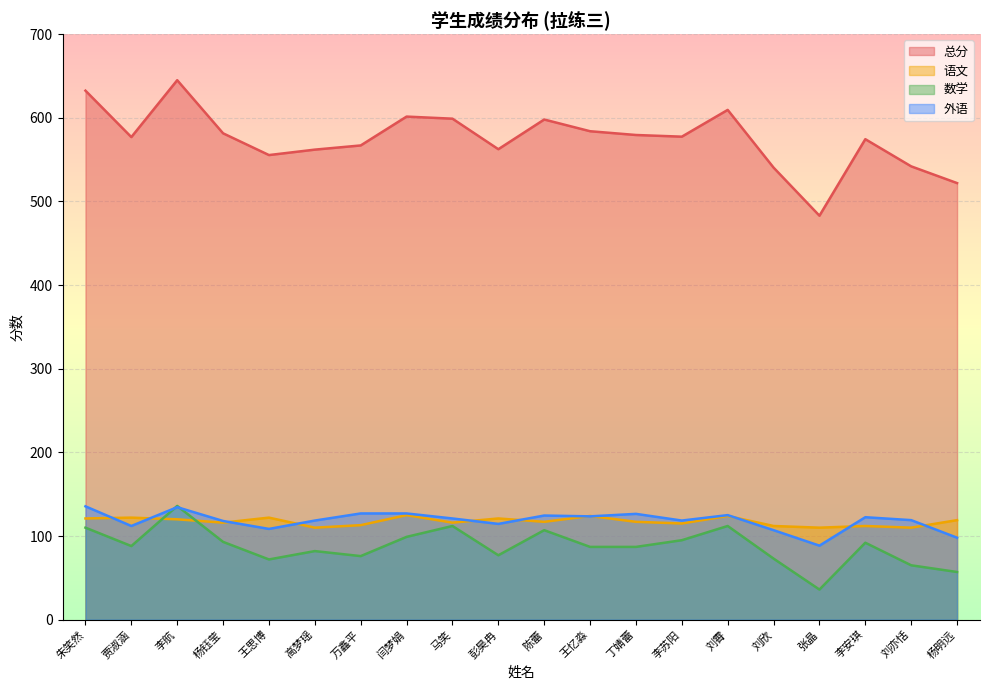

What is the difference between the 语文 values at 彭昊冉 and 刘霄?

3.0